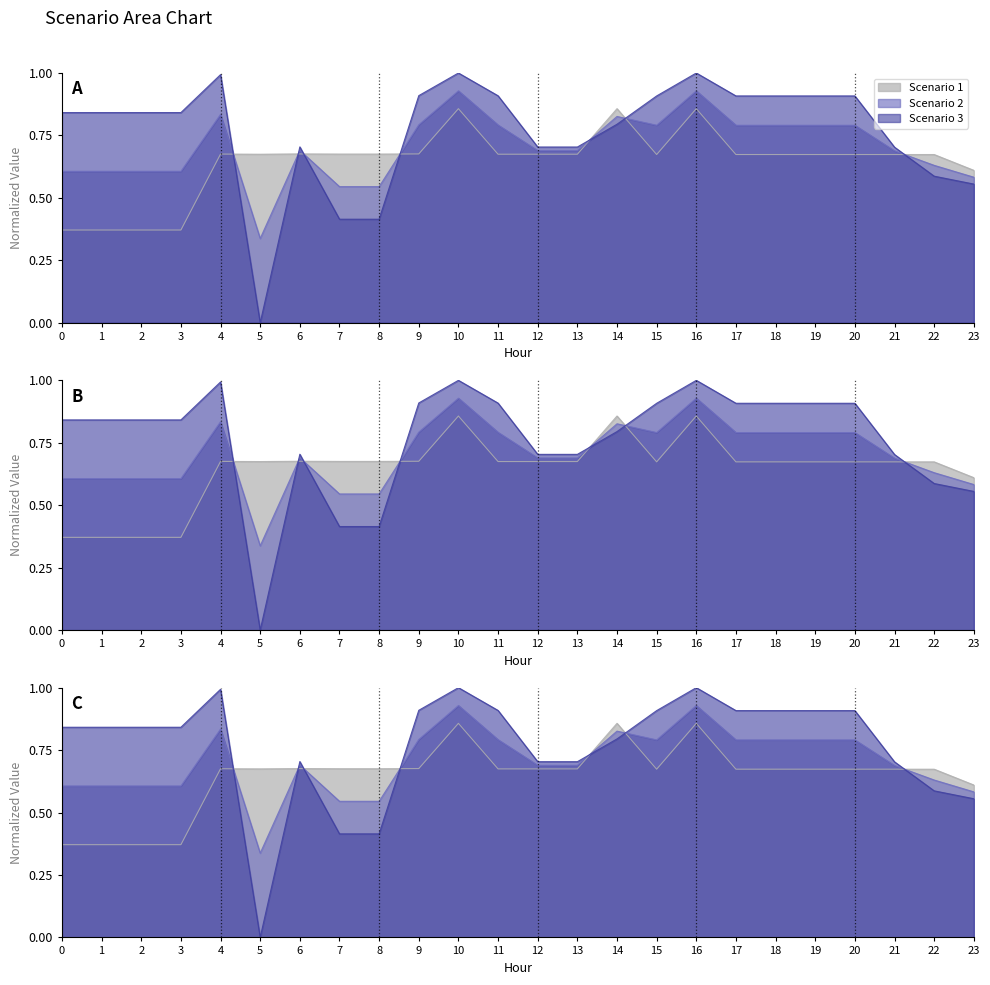

Is the value of Scenario 3 at 20 greater than the value of Scenario 2 at 11?

Yes